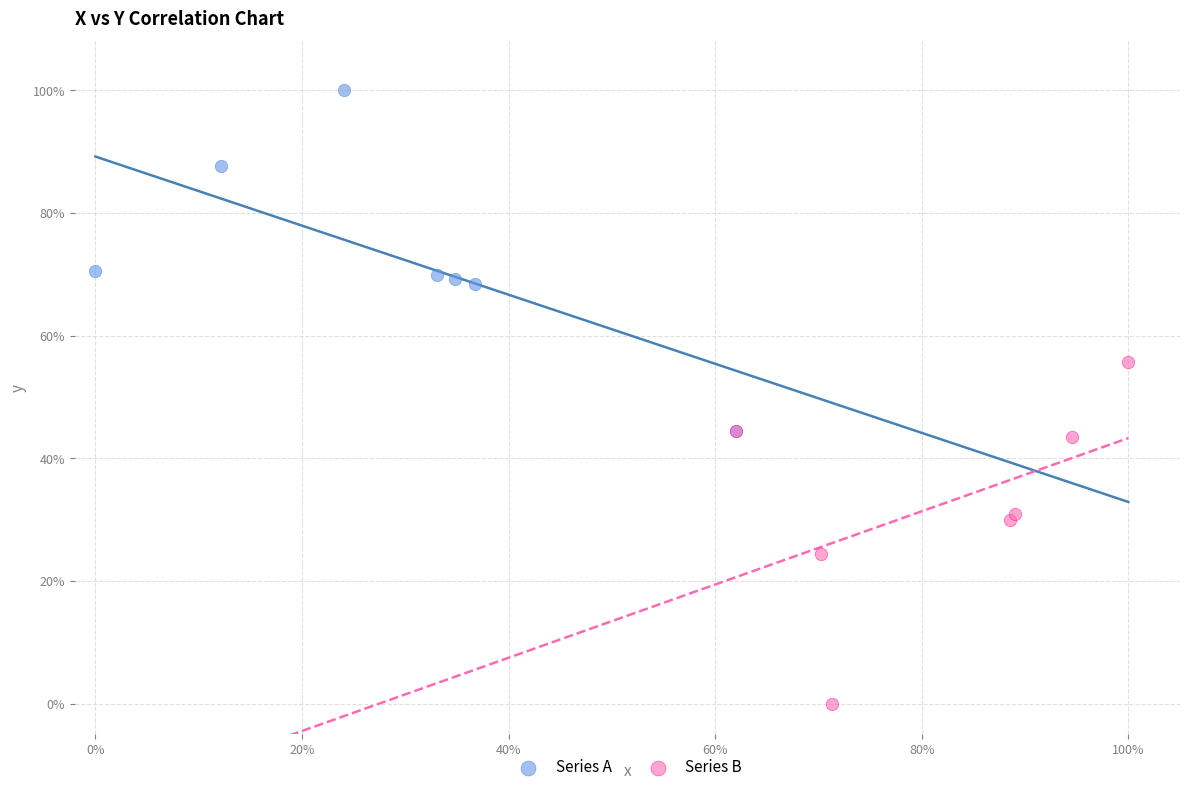

What are all the series names shown in the legend?

Series A, Series B